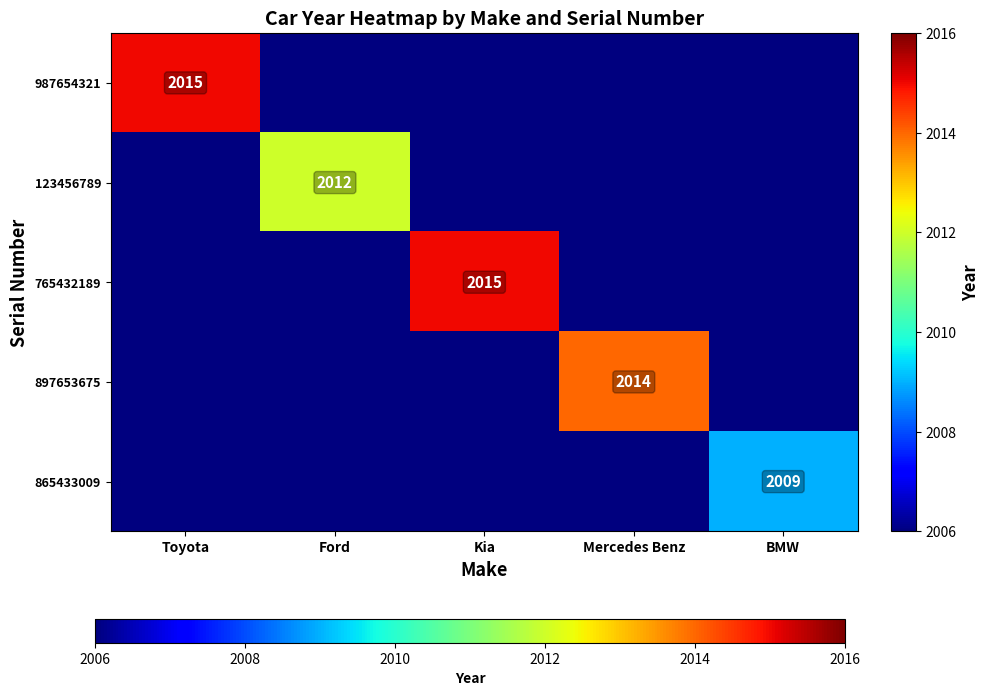

What is the total value across all series at Kia?

10039